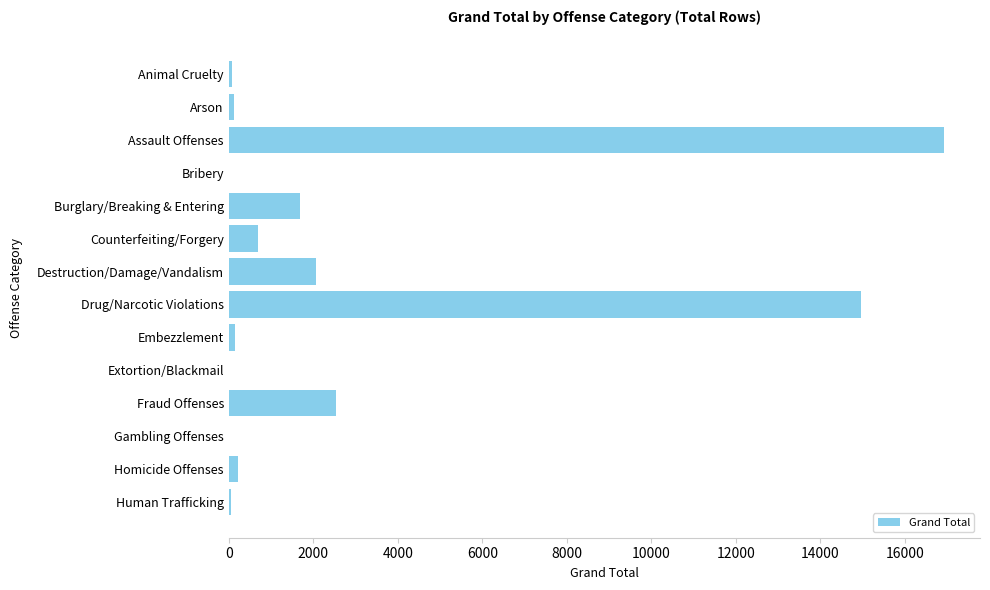

At which label is the value closest to 8465?

Fraud Offenses